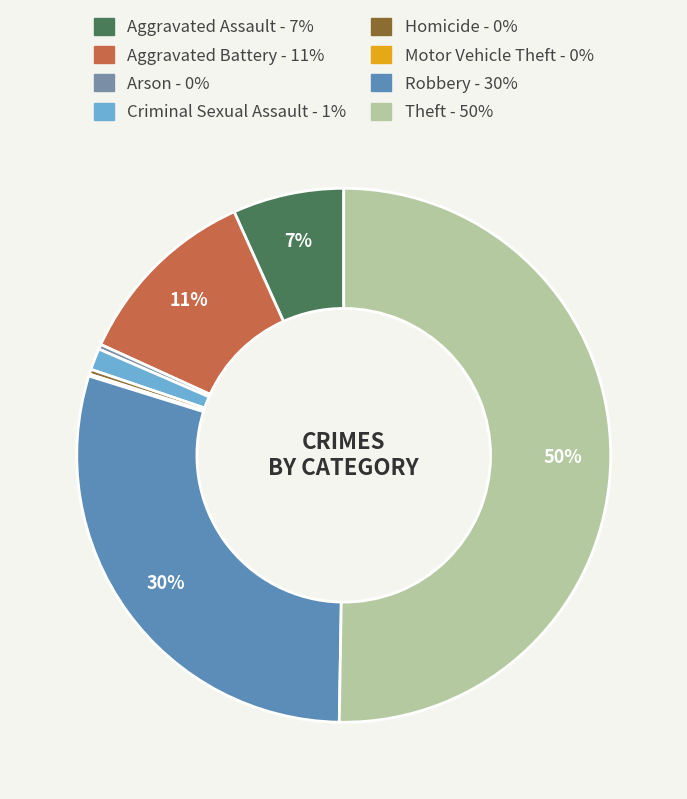

Combined, what portion of the pie is Aggravated Battery and Robbery?

41.0%